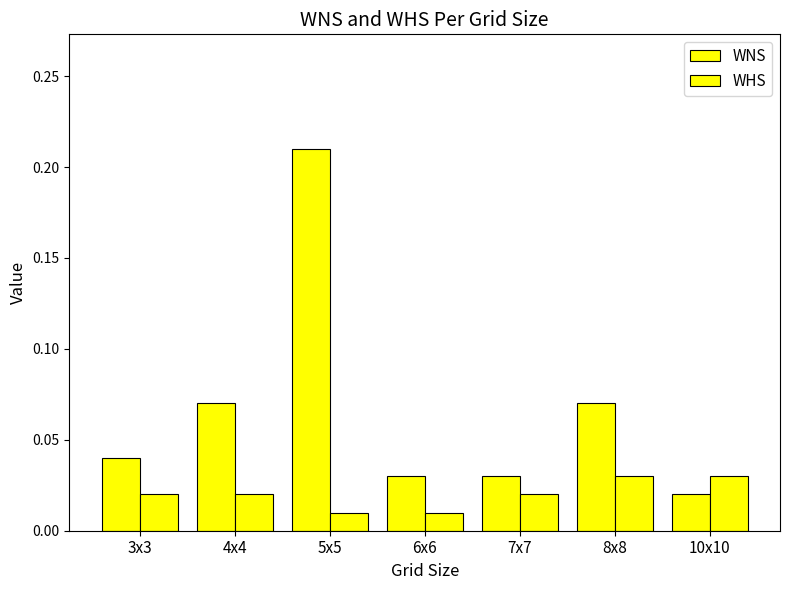

How many data points does each series have?

7